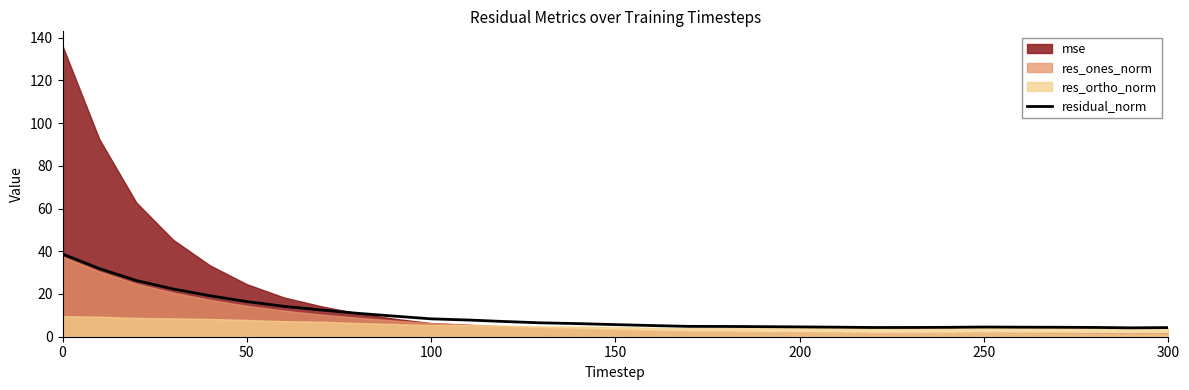

What is the maximum value for residual_norm?

38.7